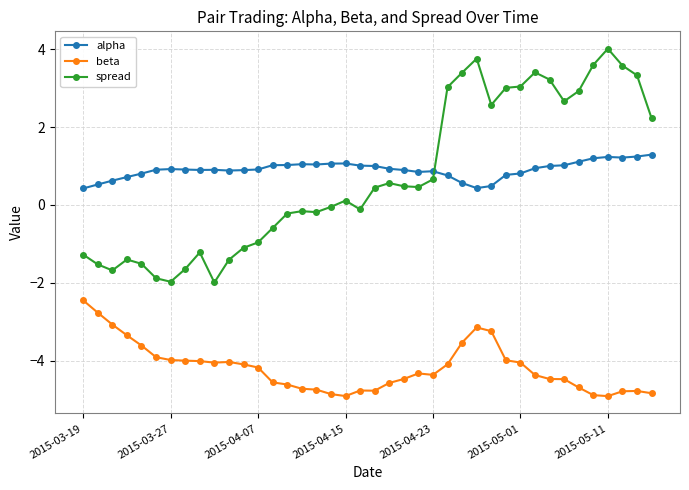

True or false: alpha has more than 0 points higher than both neighbors.

True